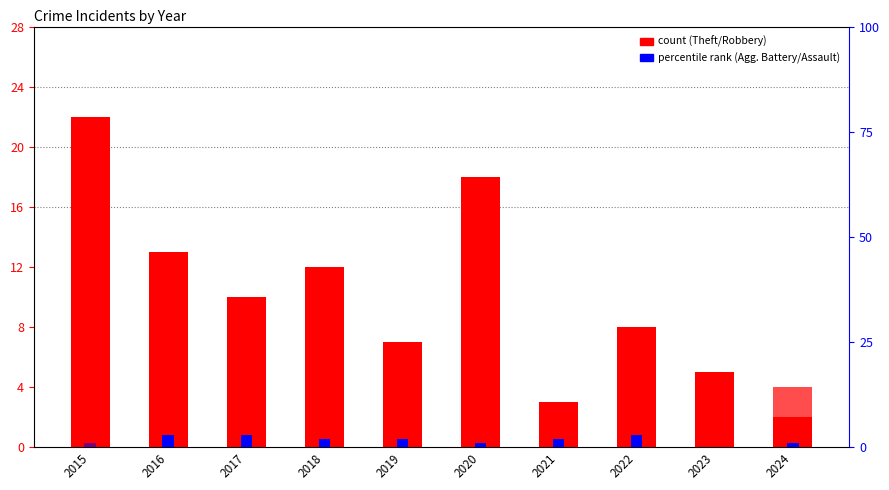

Read the Aggravated Battery value at 2020.

1